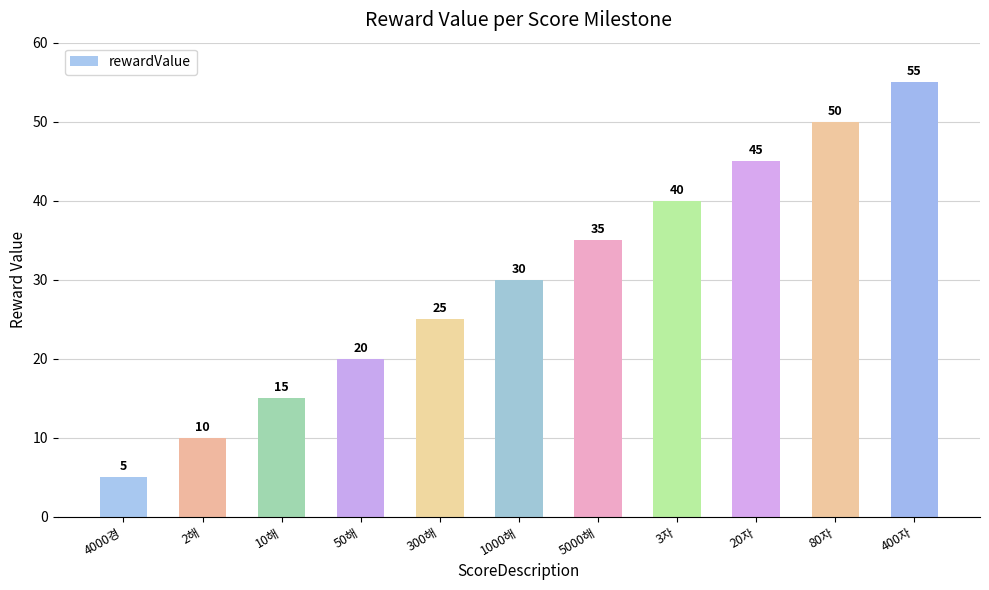

Are the bars horizontal?

No